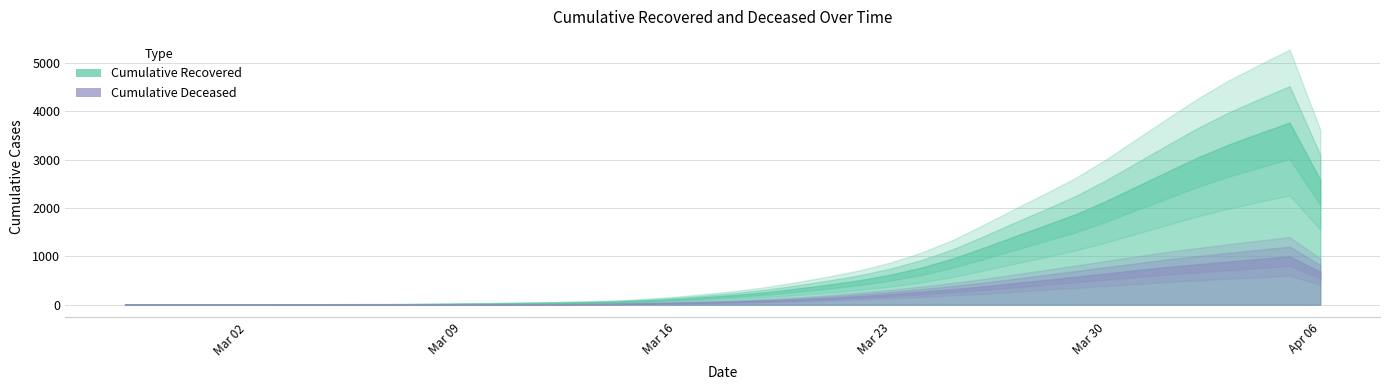

Rank the series by their average value, from lowest to highest.

cumulative_deceased, cumulative_recovered